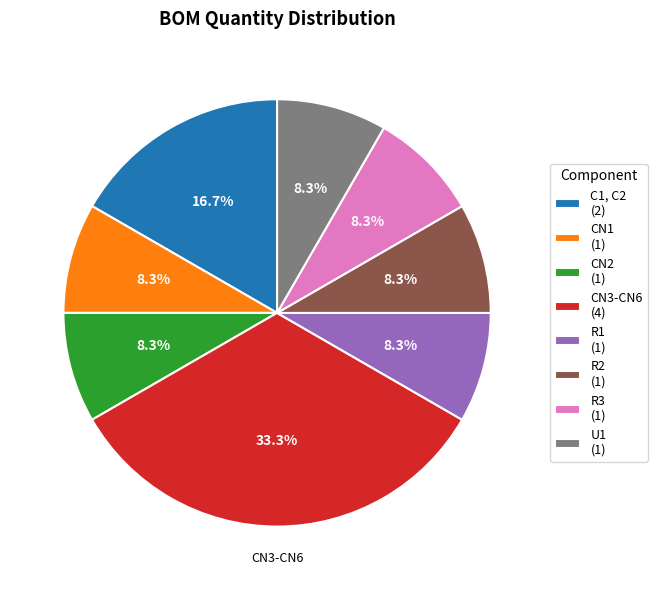

Approximately how many times larger is the value at R2 (1) compared to U1 (1)?

1.0